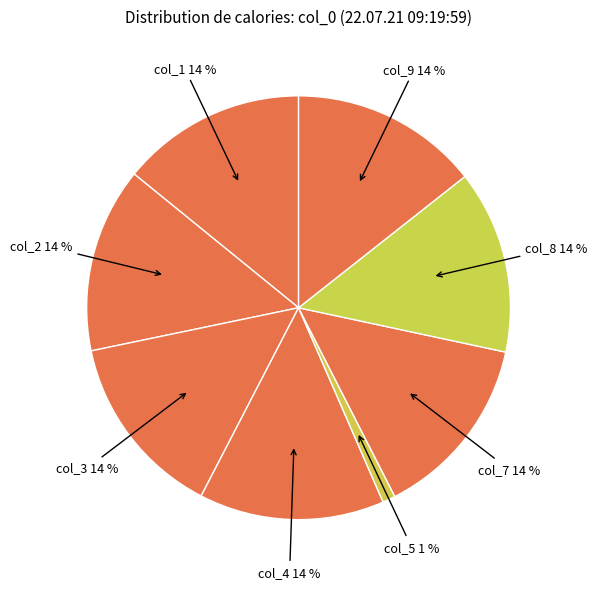

How many slices are in this pie chart?

8